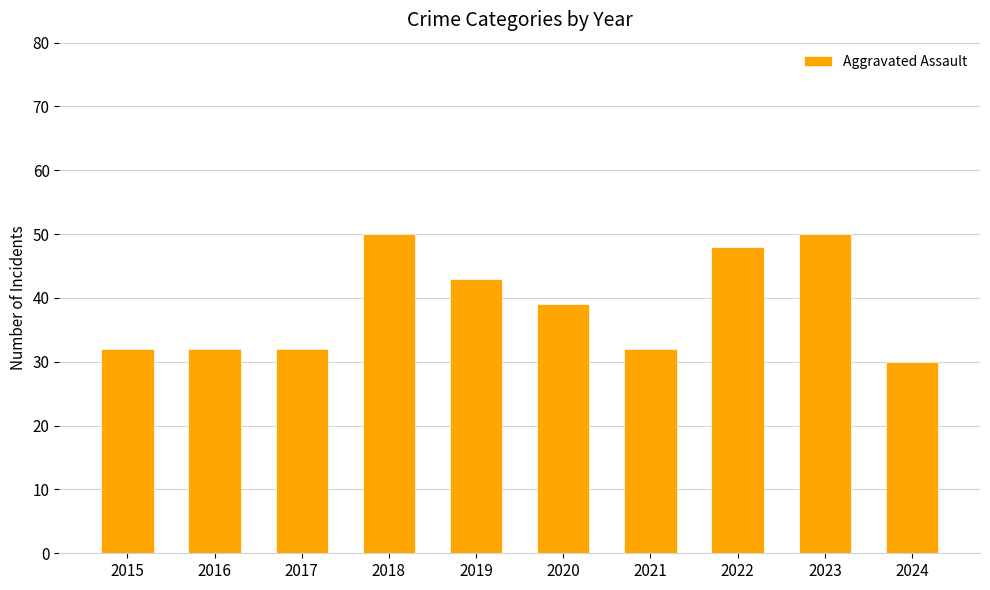

What is the minimum value shown in the chart?

30